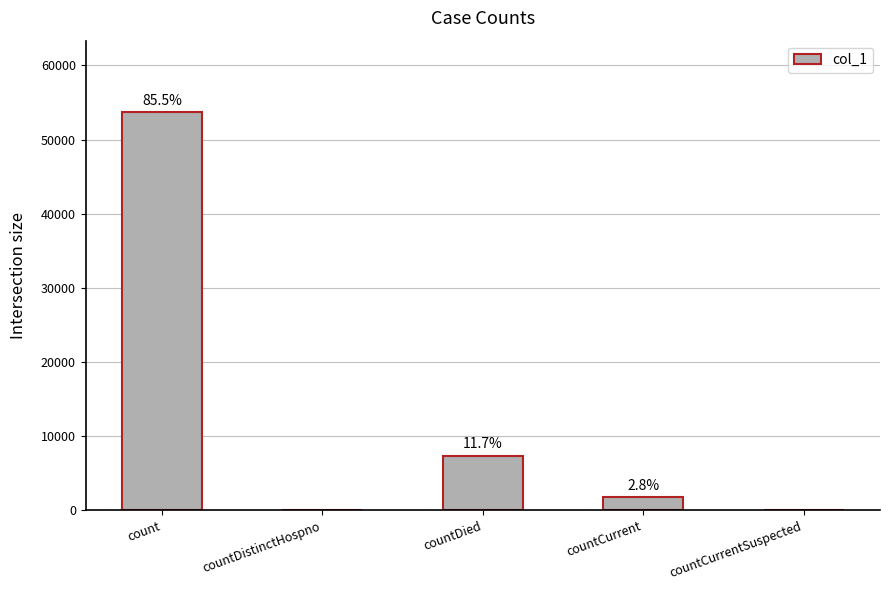

True or false: the data shows 7375 at countDied.

True